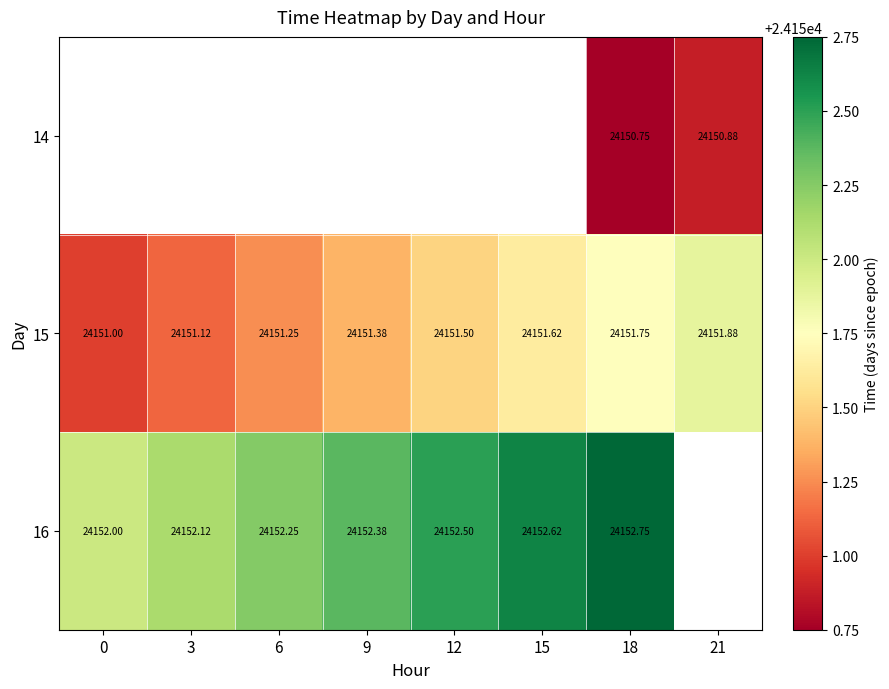

Which category has the lowest value across all series?

18